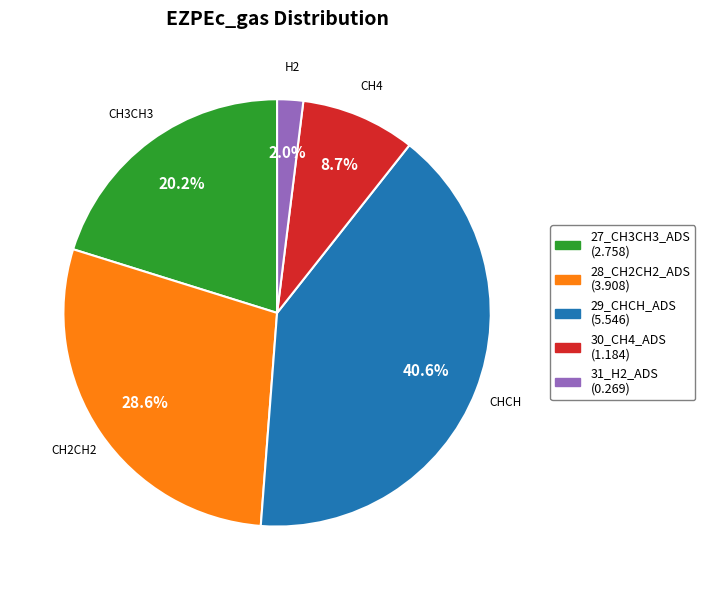

Rank the categories by value from lowest to highest.

31_H2_ADS, 30_CH4_ADS, 27_CH3CH3_ADS, 28_CH2CH2_ADS, 29_CHCH_ADS